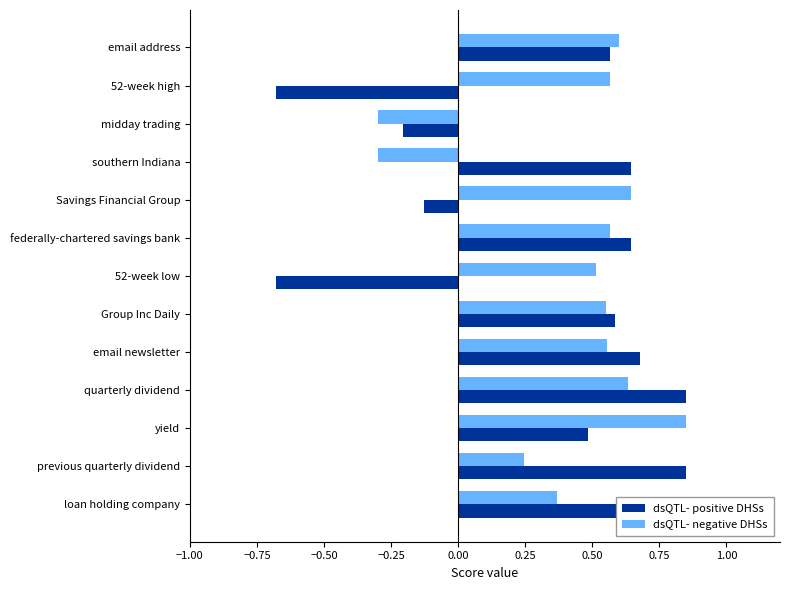

List the series in order of their overall mean, highest first.

dsQTL- negative DHSs, dsQTL- positive DHSs